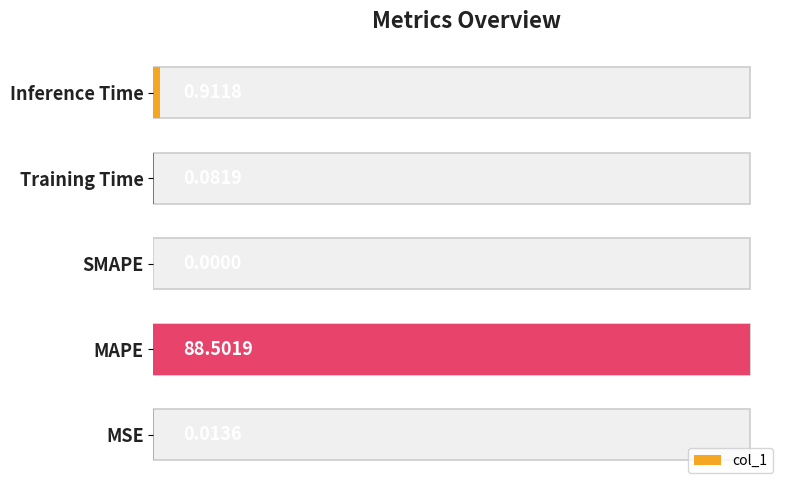

How many series are shown in this chart?

1